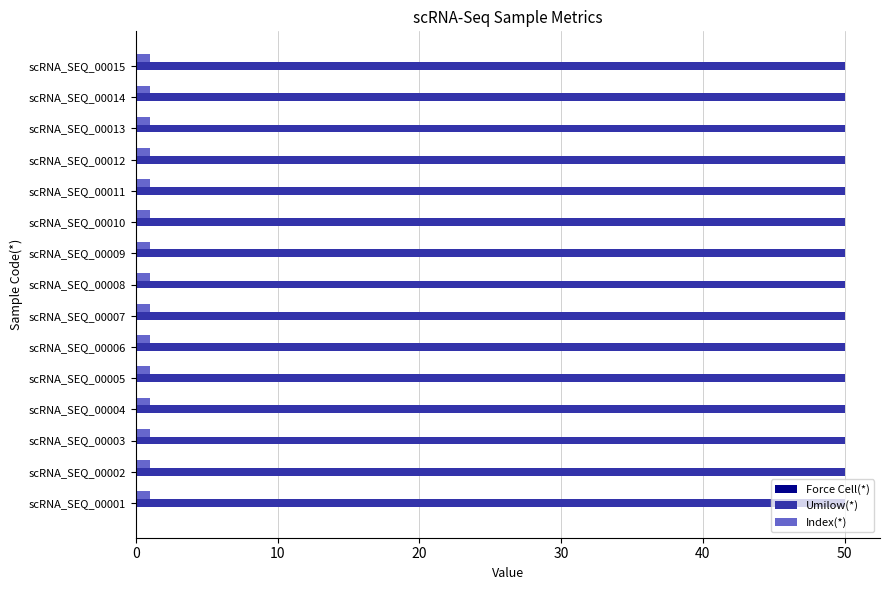

What is the sum of all Umilow(*) values?

750